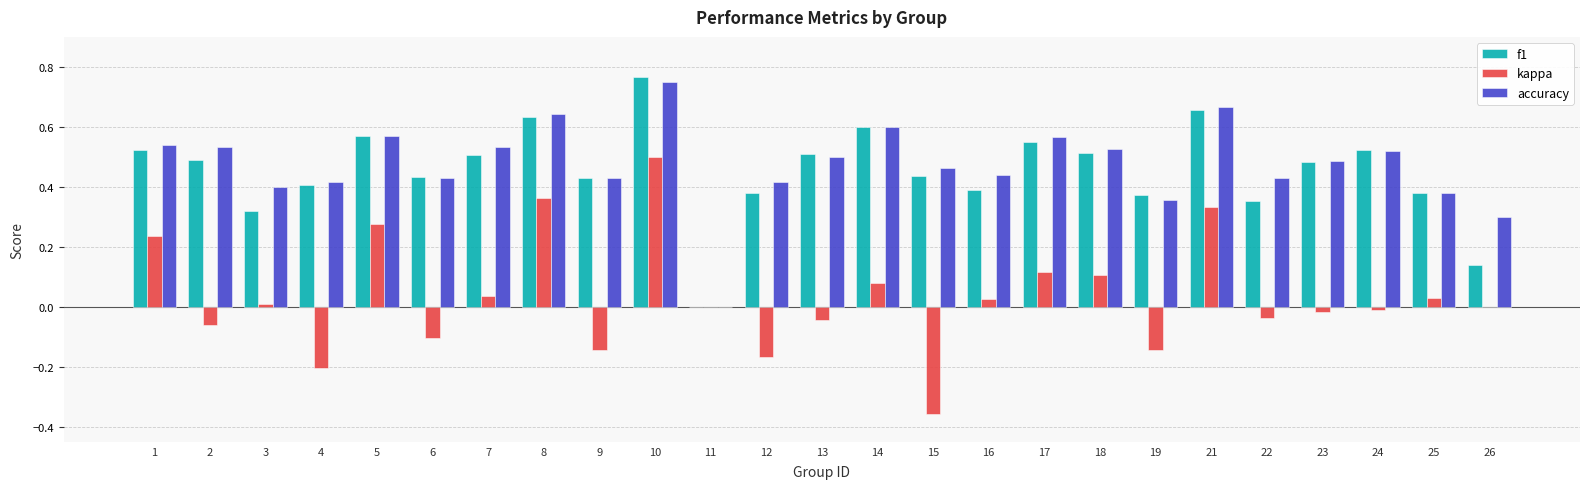

How many groups of bars are there?

25